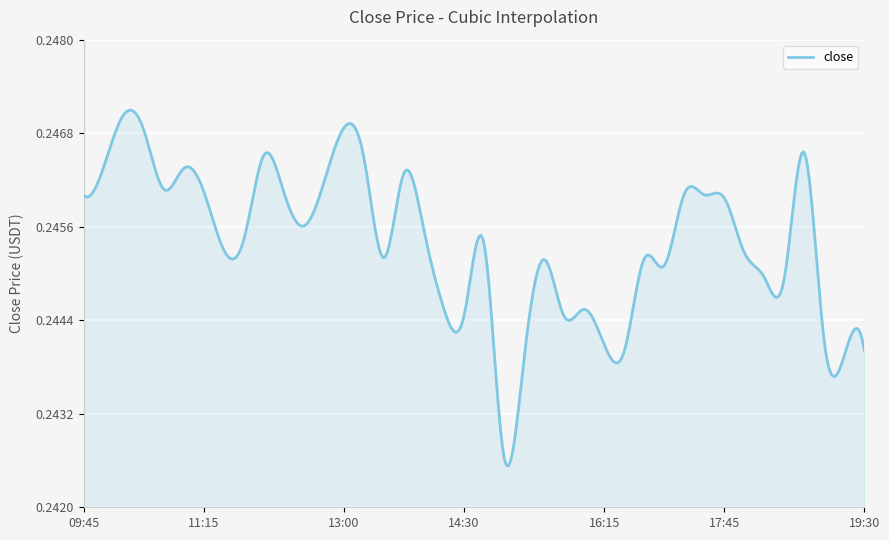

Reading left to right, list all the values displayed in this chart.

2022-08-28 09:45=0.2	2022-08-28 10:00=0.2	2022-08-28 10:15=0.2	2022-08-28 10:30=0.2	2022-08-28 10:45=0.2	2022-08-28 11:00=0.2	2022-08-28 11:15=0.2	2022-08-28 11:30=0.2	2022-08-28 11:45=0.2	2022-08-28 12:00=0.2	2022-08-28 12:15=0.2	2022-08-28 12:30=0.2	2022-08-28 12:45=0.2	2022-08-28 13:00=0.2	2022-08-28 13:15=0.2	2022-08-28 13:30=0.2	2022-08-28 13:45=0.2	2022-08-28 14:00=0.2	2022-08-28 14:15=0.2	2022-08-28 14:30=0.2	2022-08-28 14:45=0.2	2022-08-28 15:00=0.2	2022-08-28 15:15=0.2	2022-08-28 15:30=0.2	2022-08-28 15:45=0.2	2022-08-28 16:00=0.2	2022-08-28 16:15=0.2	2022-08-28 16:30=0.2	2022-08-28 16:45=0.2	2022-08-28 17:00=0.2	2022-08-28 17:15=0.2	2022-08-28 17:30=0.2	2022-08-28 17:45=0.2	2022-08-28 18:00=0.2	2022-08-28 18:15=0.2	2022-08-28 18:30=0.2	2022-08-28 18:45=0.2	2022-08-28 19:00=0.2	2022-08-28 19:15=0.2	2022-08-28 19:30=0.2